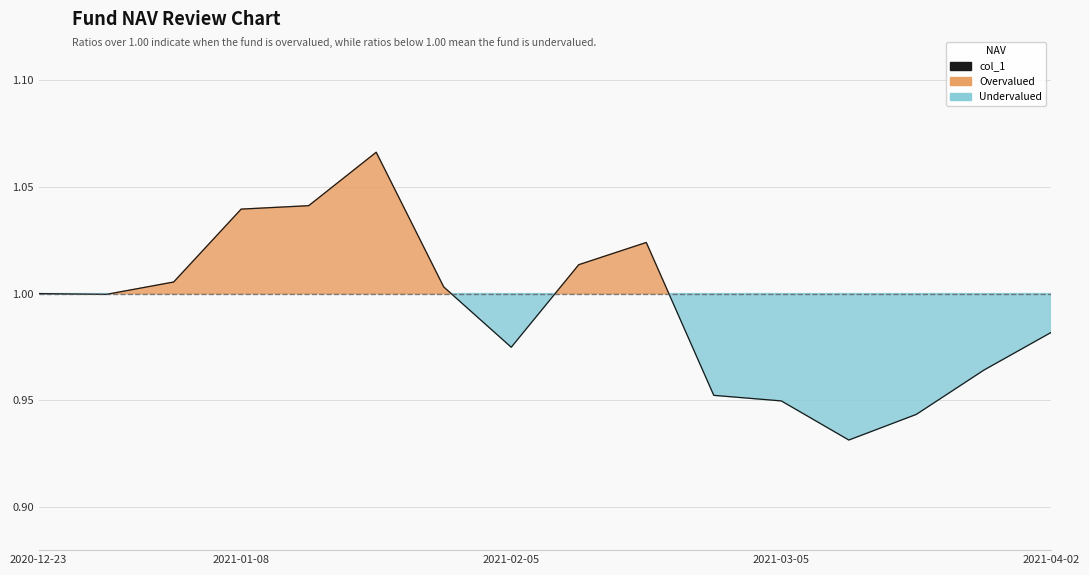

What is the sum of all values?

15.9